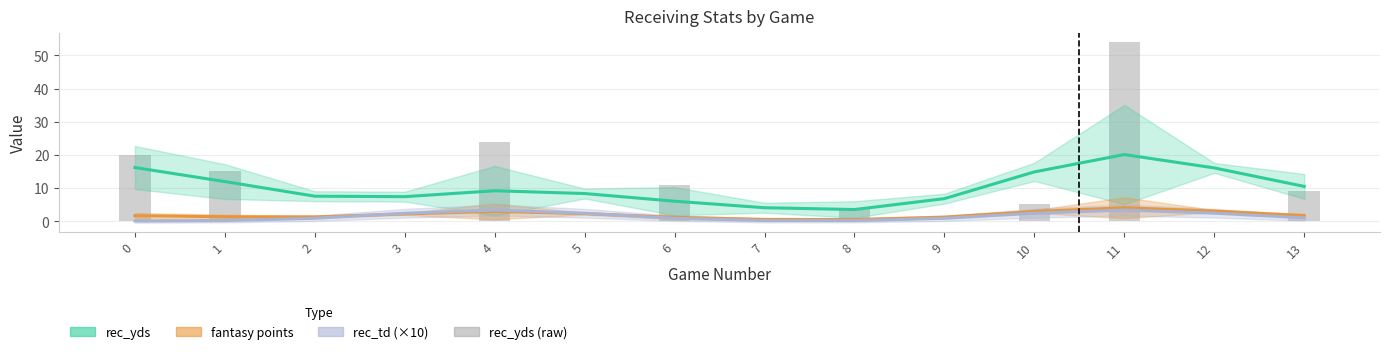

Rank the series by their maximum value, from lowest to highest.

rec_td (×10), fantasy points, rec_yds, rec_yds (raw)